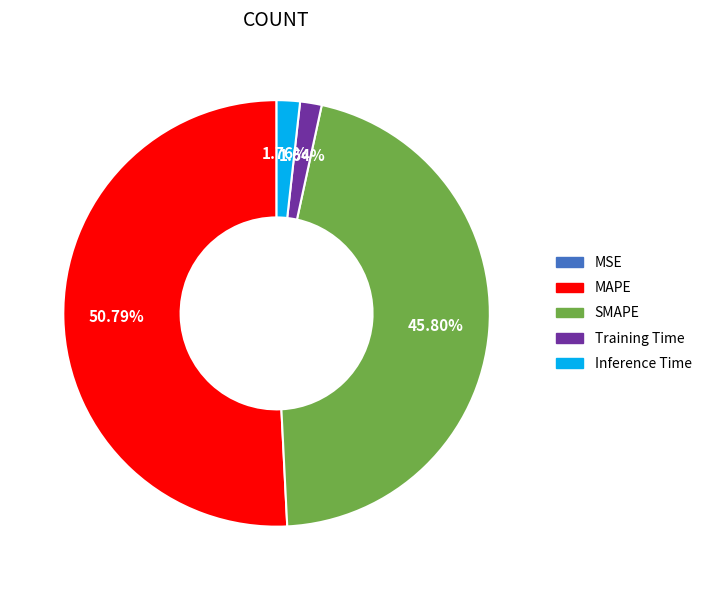

Does Training Time account for over 50% of the chart?

No